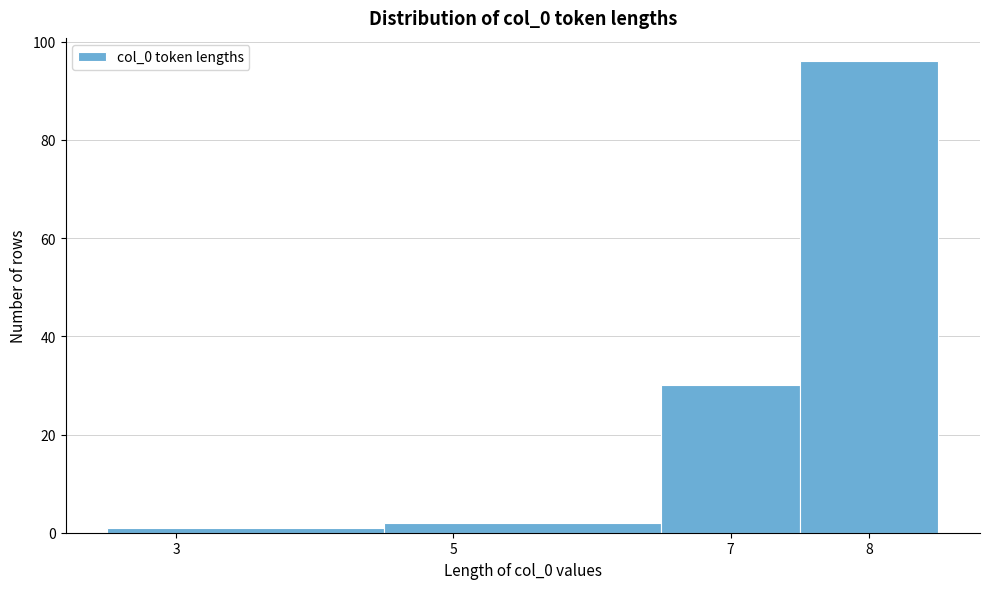

Which range on the x-axis has the tallest bar?

7.5 to 8.5